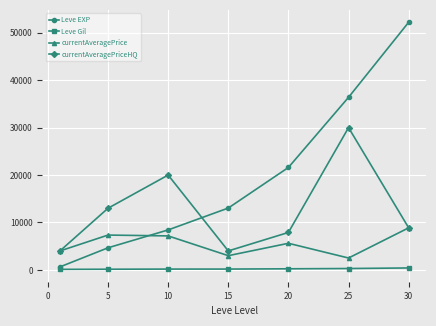

Which series has the widest spread of values?

Leve EXP